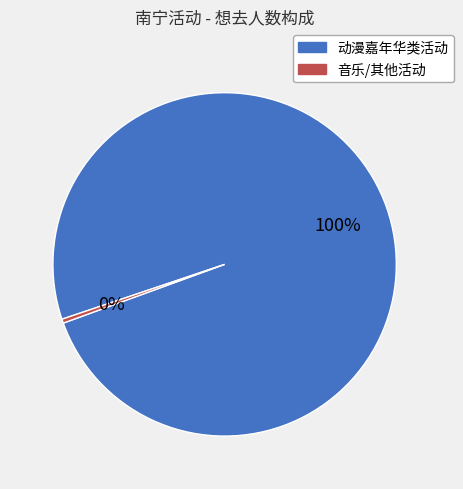

To the nearest percent, what is the average slice percentage?

50%